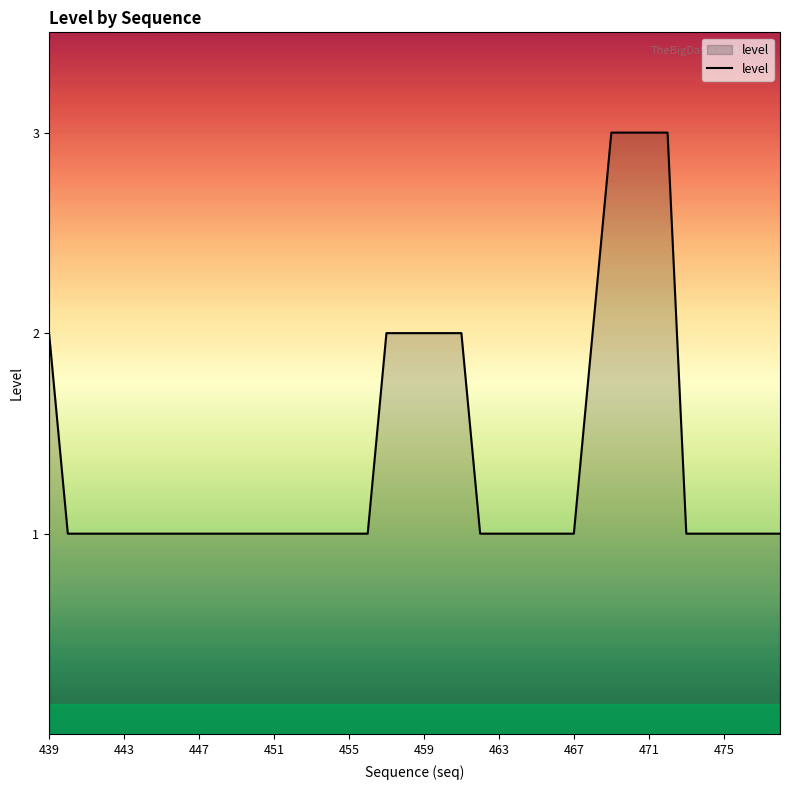

Does the chart display data point markers on the line(s)?

No